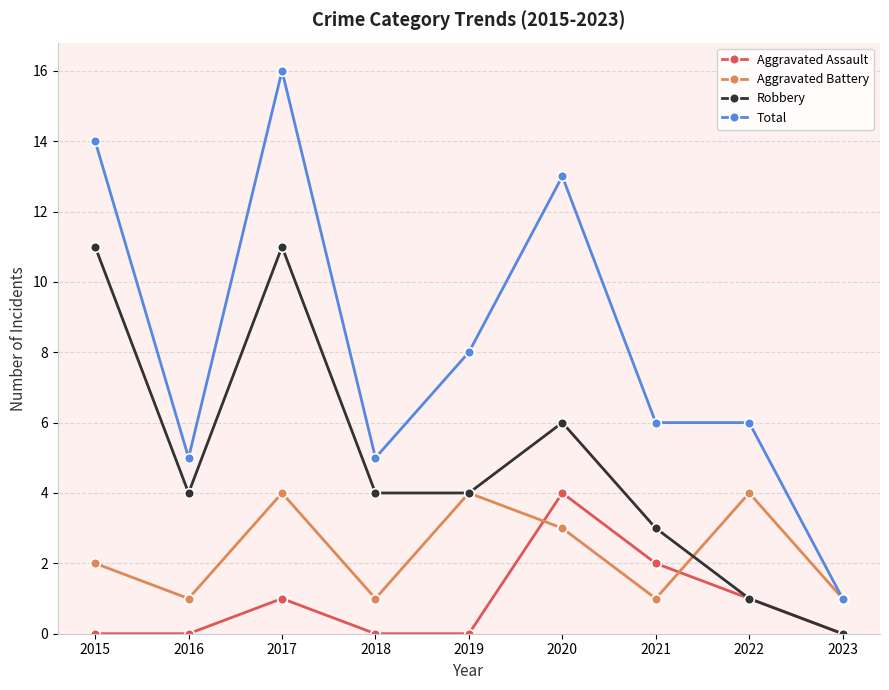

How many data points does each series have?

9